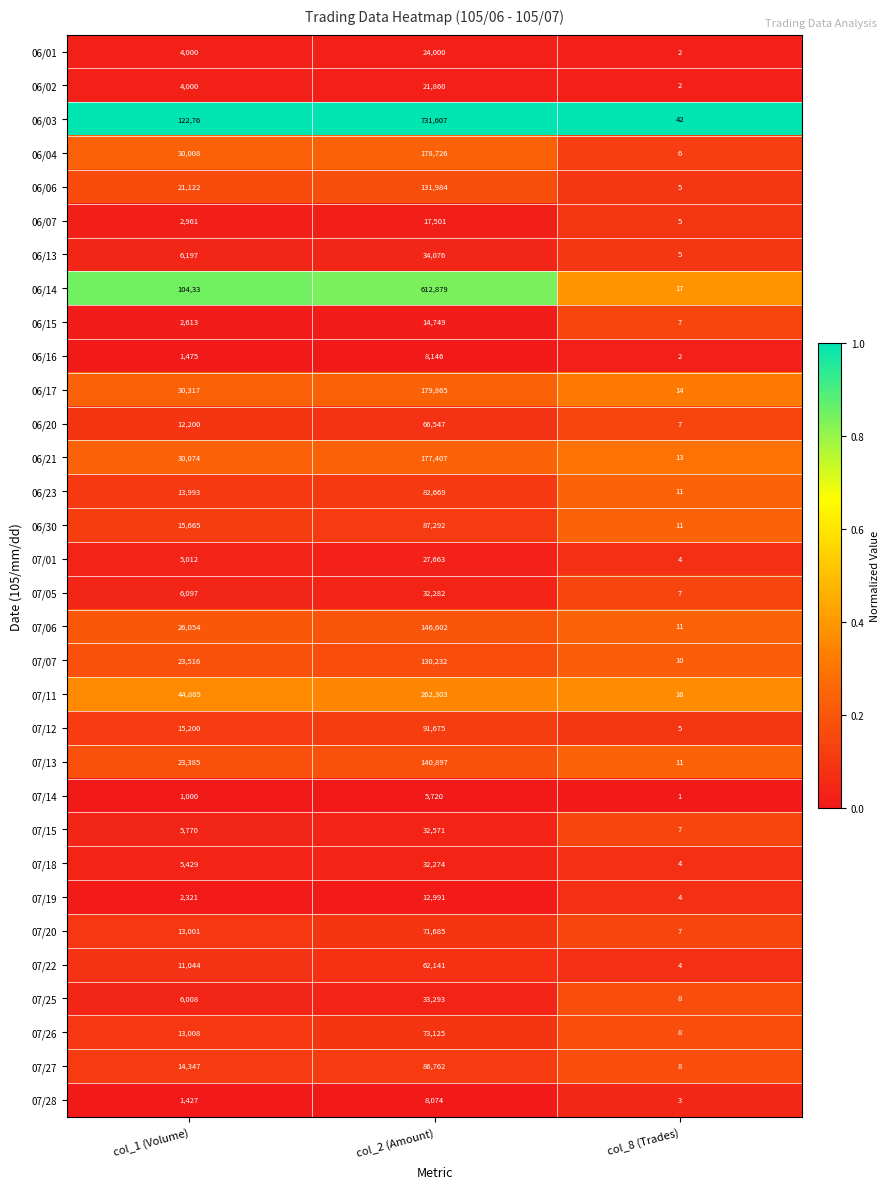

Between col_2 (Amount) and col_8 (Trades), which series saw the biggest shift?

06/03